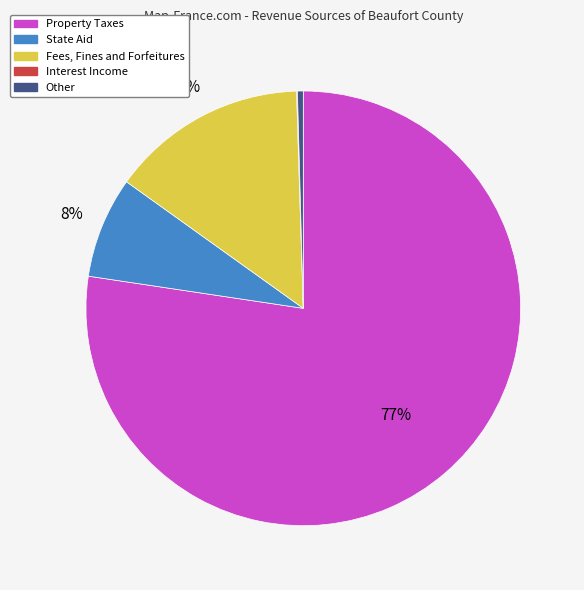

Which slice is the largest?

Property Taxes